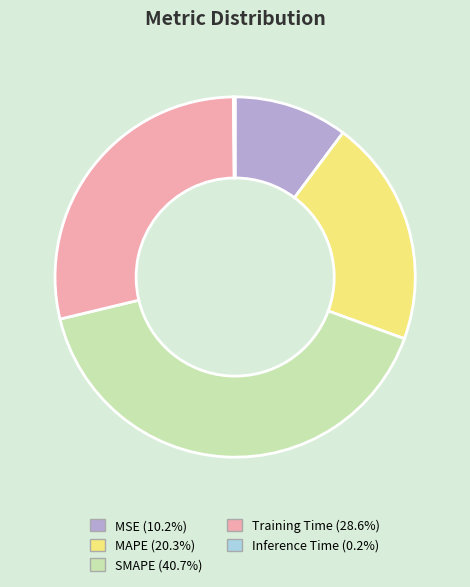

Between MSE and SMAPE, which is larger?

SMAPE